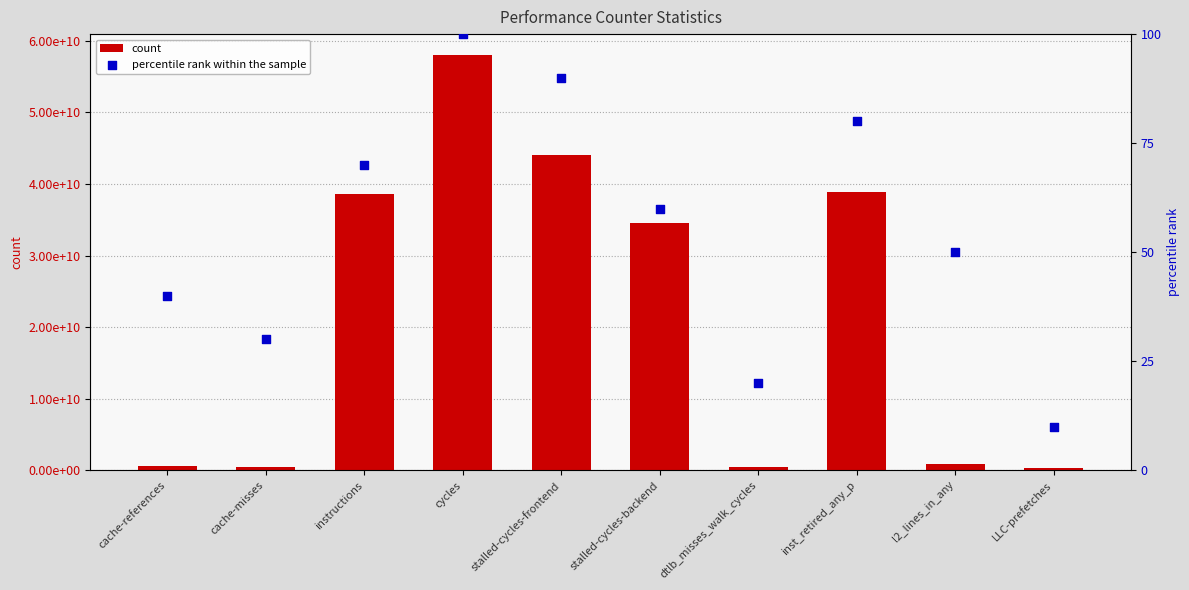

At how many categories does at least one series exceed 53707167443?

1